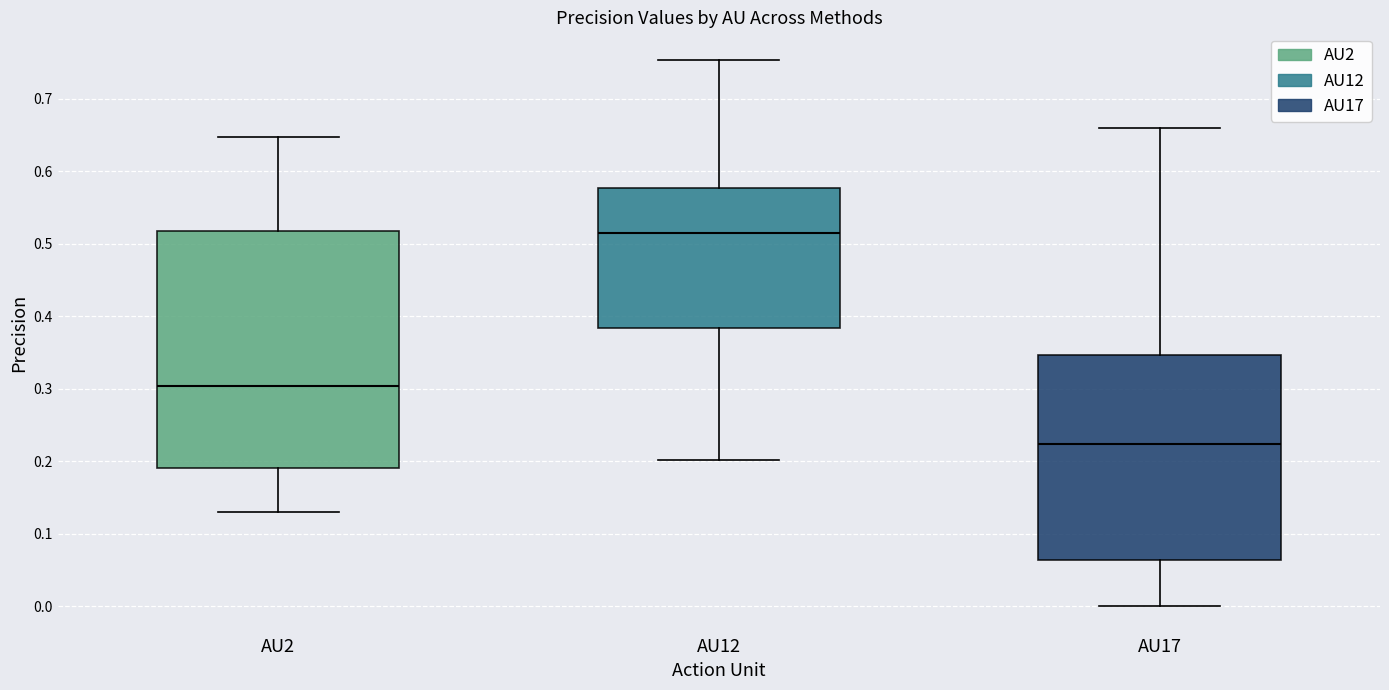

Where does the upper whisker of the box for AU17 end on the y-axis? The values are not printed on the chart, so give them approximately, as read against the axis.

0.66